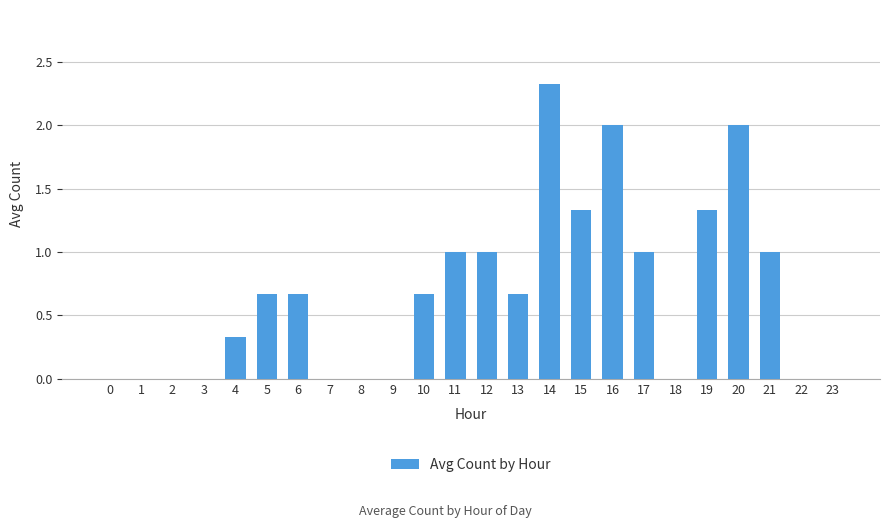

Which label corresponds to the largest value in the chart?

14